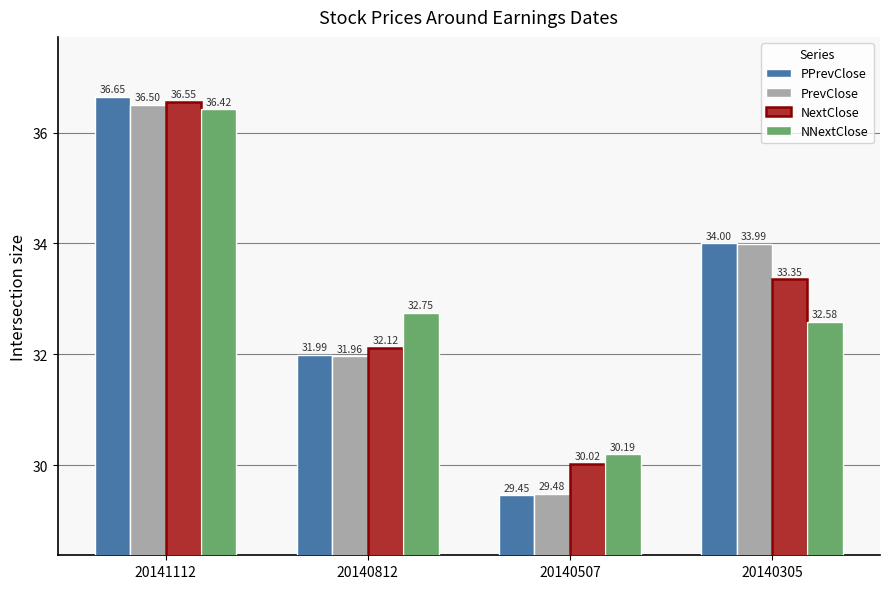

Rank the series at 20140305 from highest to lowest value.

PPrevClose, PrevClose, NextClose, NNextClose